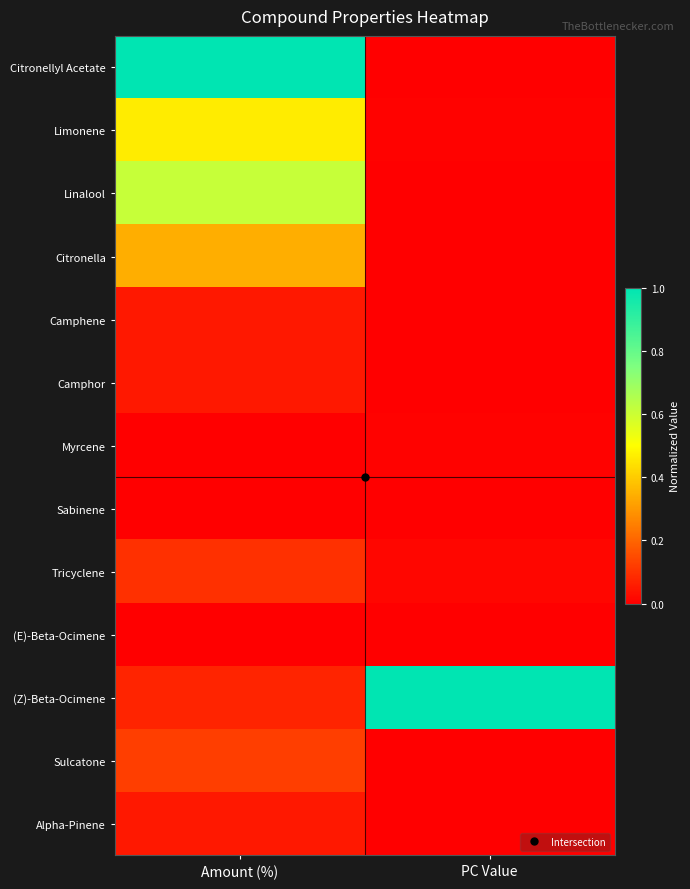

What is the greatest value displayed?

1.0